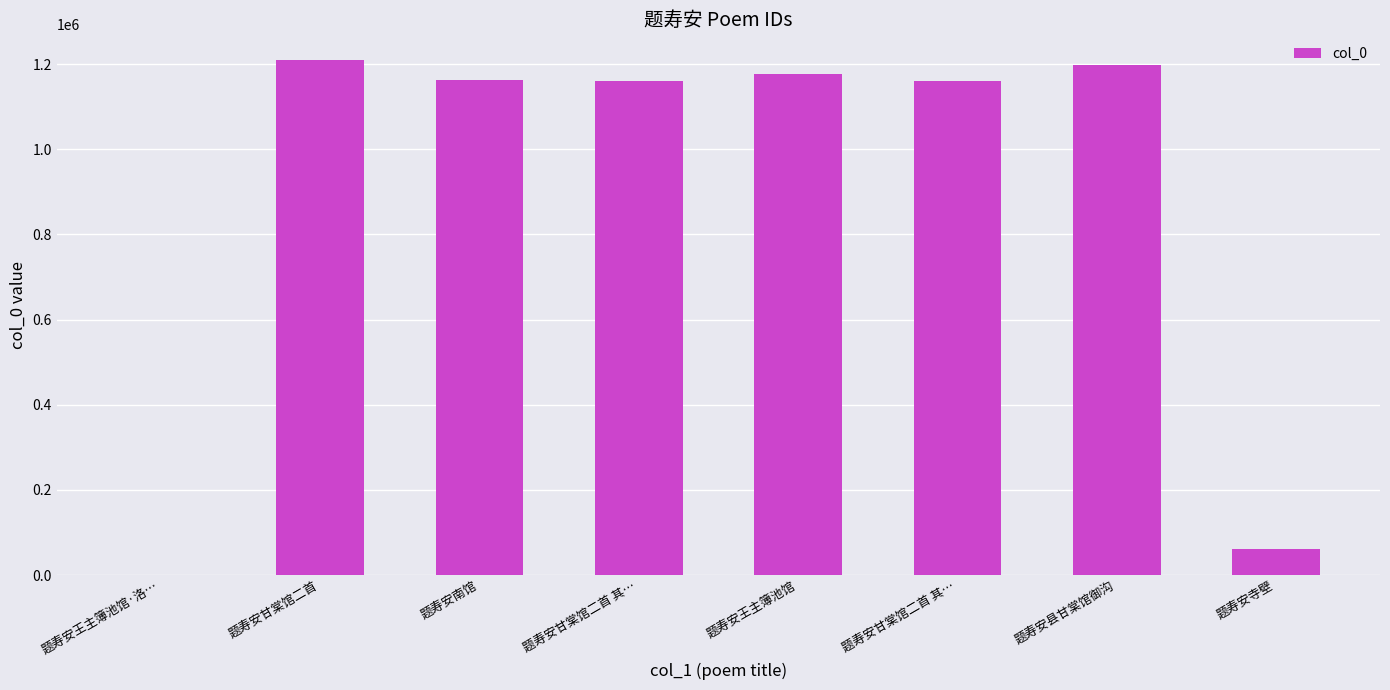

Does the chart contain stacked bars?

No